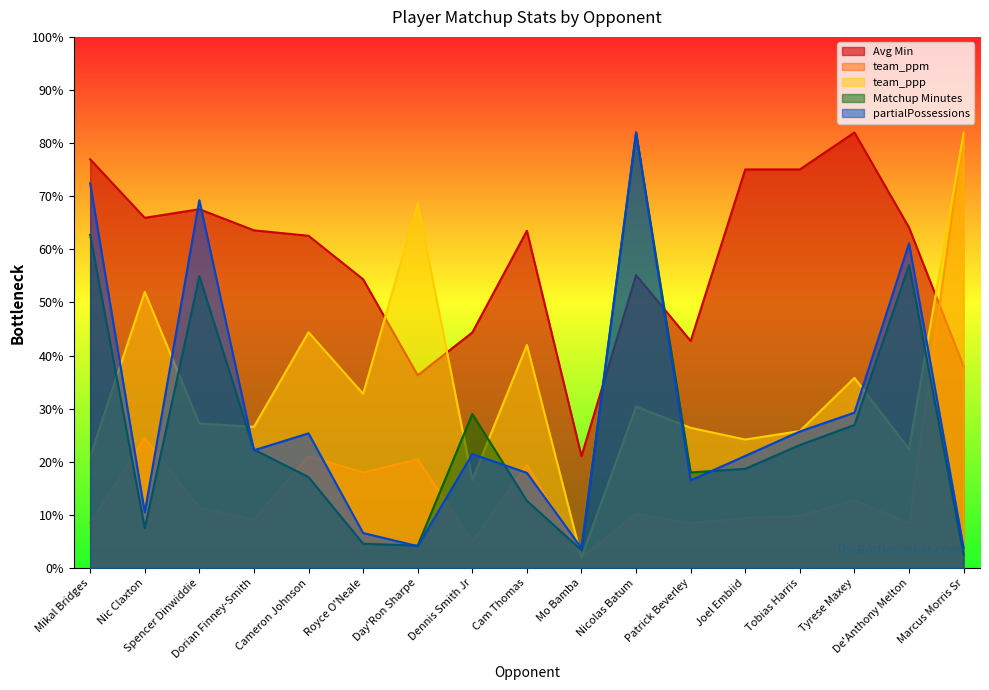

The Matchup Minutes series shows 4.6 at Royce O'Neale. True or false?

True